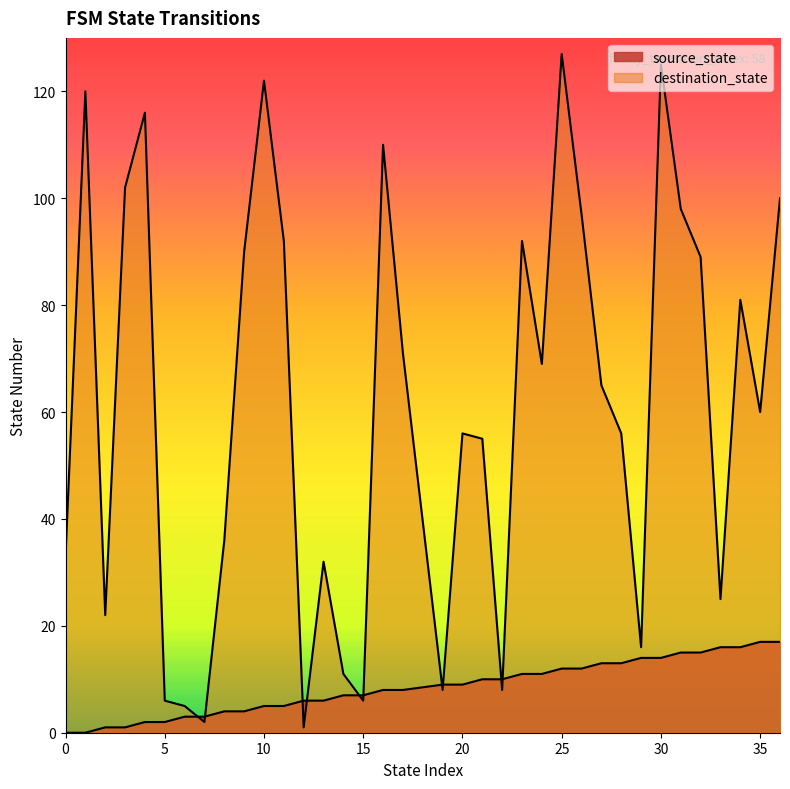

How many lines are shown in the chart?

2